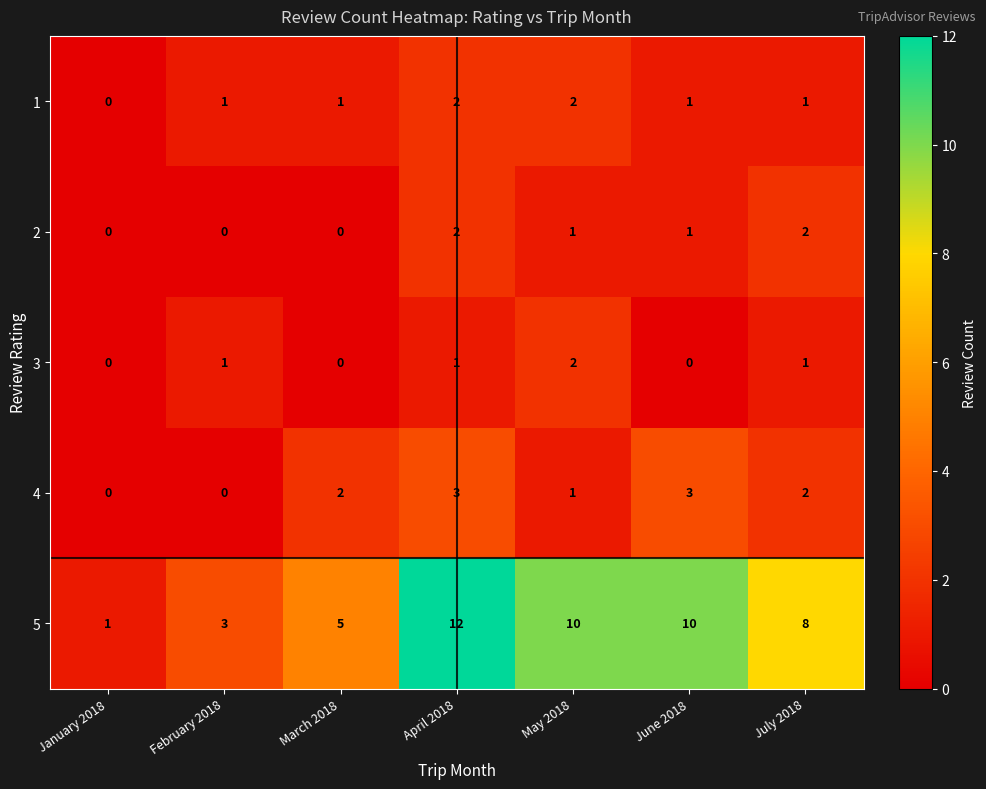

True or false: 5 has a value of 1 at March 2018.

False